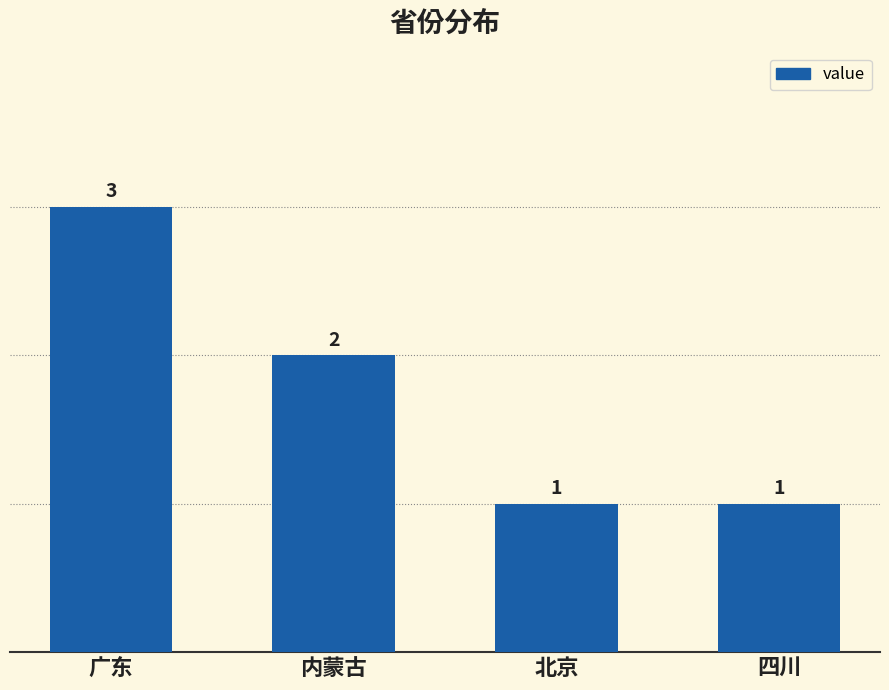

Are the bars horizontal?

No